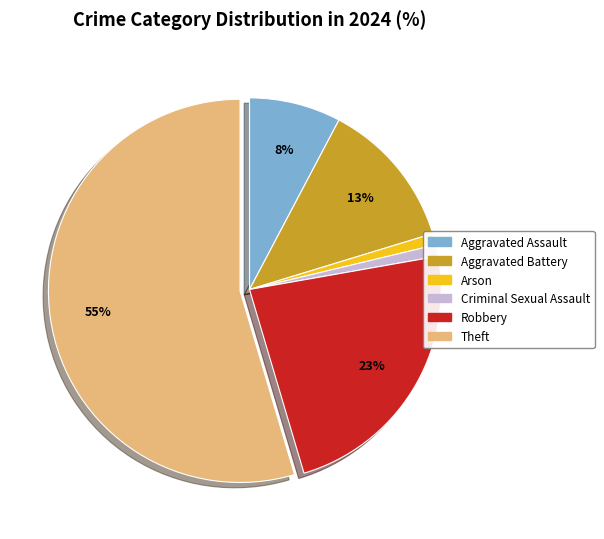

Is there a majority slice in this chart?

Yes